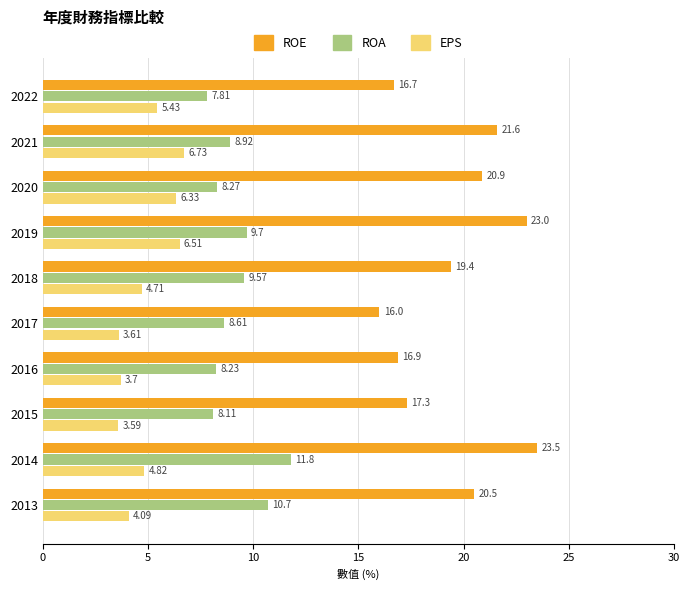

What is the difference between the second highest and minimum values in the EPS series?

2.9